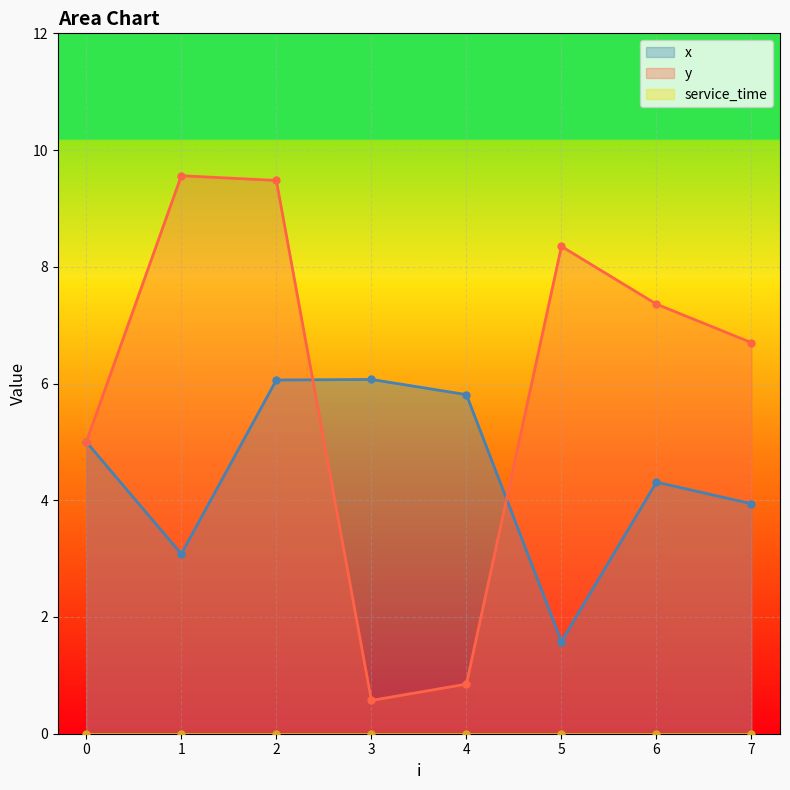

What is the spread (max minus min) of values at 4?

5.0